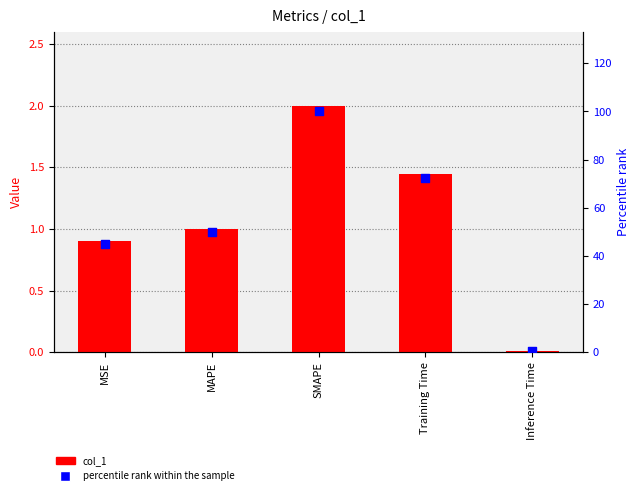

Which series has the largest Y range (max minus min)?

percentile rank